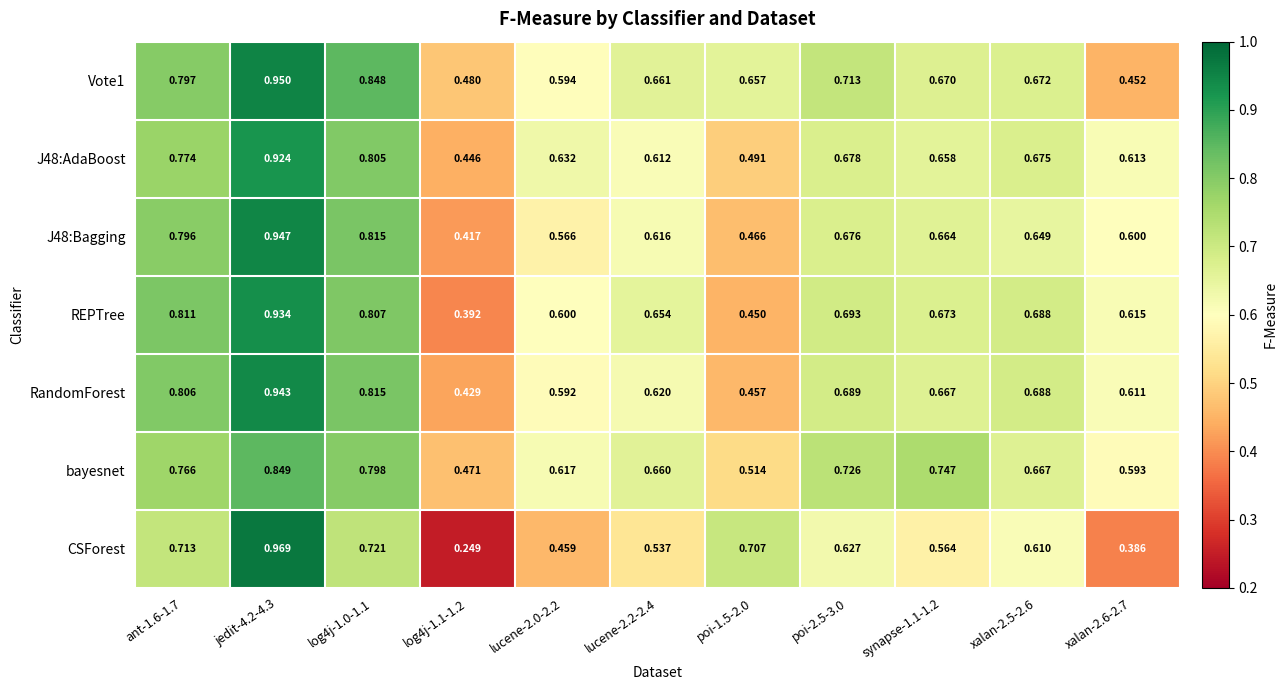

Between lucene-2.0-2.2 and lucene-2.2-2.4, which series saw the biggest shift?

CSForest